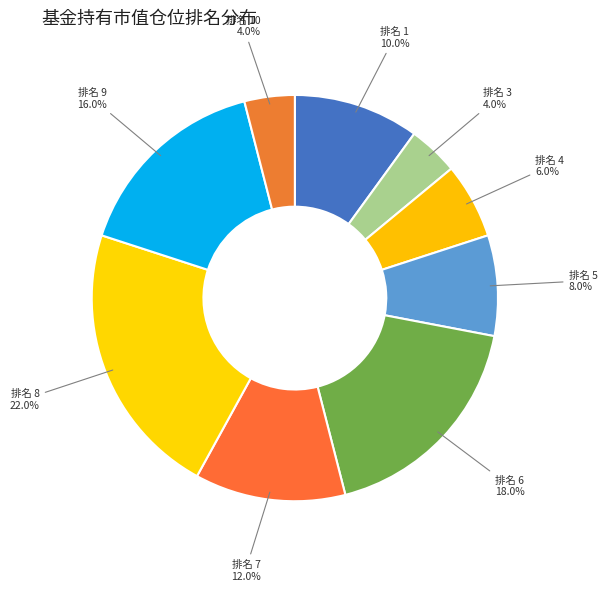

How many segments does this pie chart have?

9